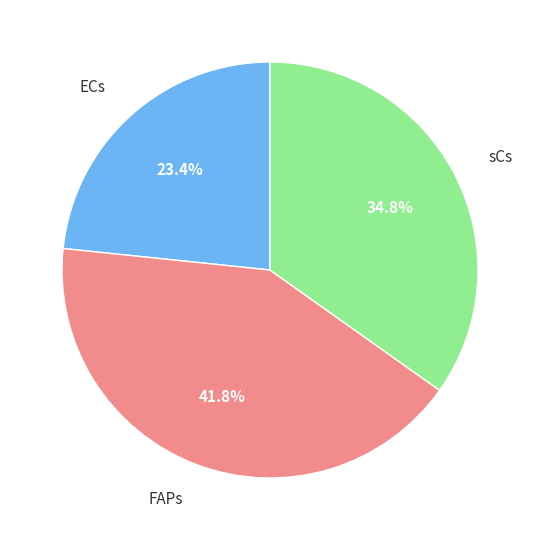

How many slices are in this pie chart?

3